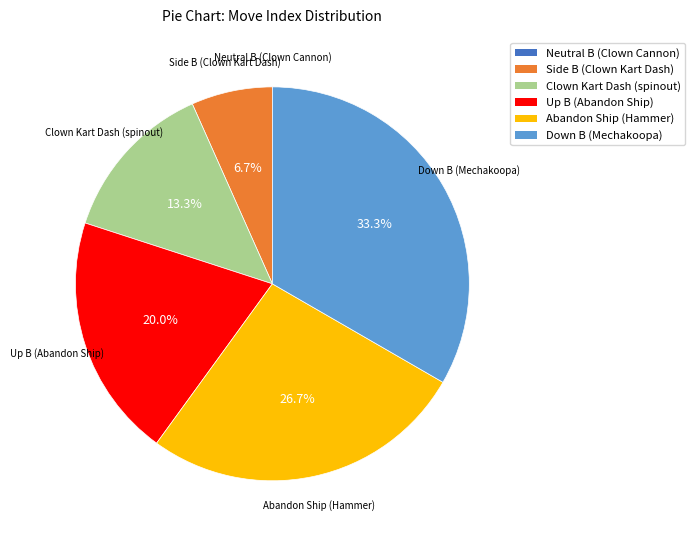

Which category has the biggest portion of the pie?

Down B (Mechakoopa)